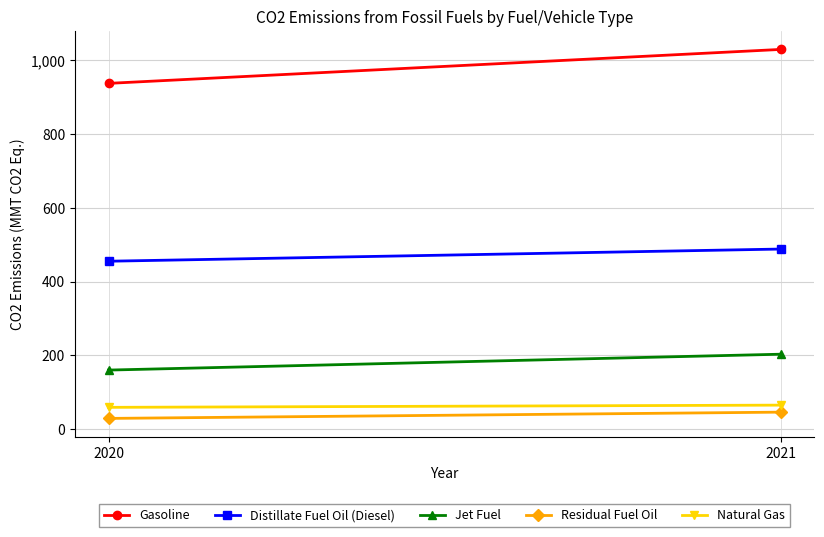

What is the sum of the Gasoline values at 2021 and 2020?

1966